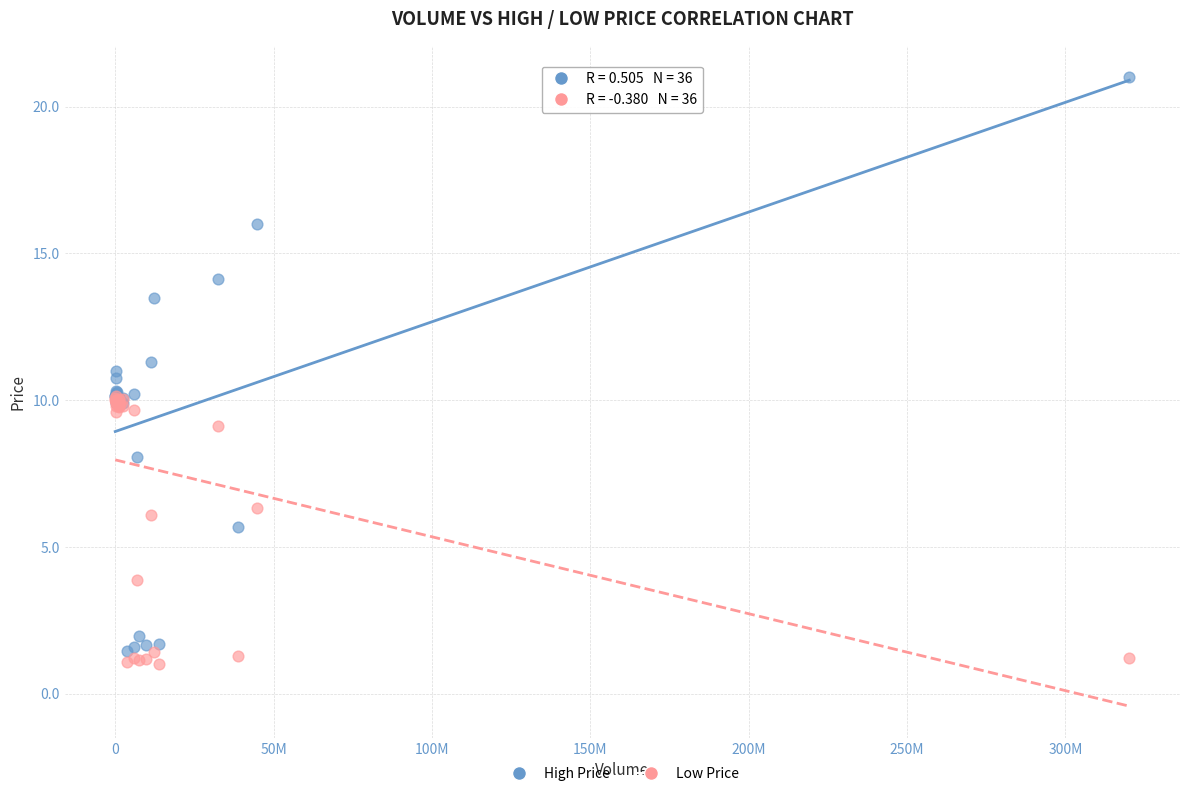

Which series has the largest Y range (max minus min)?

High Price